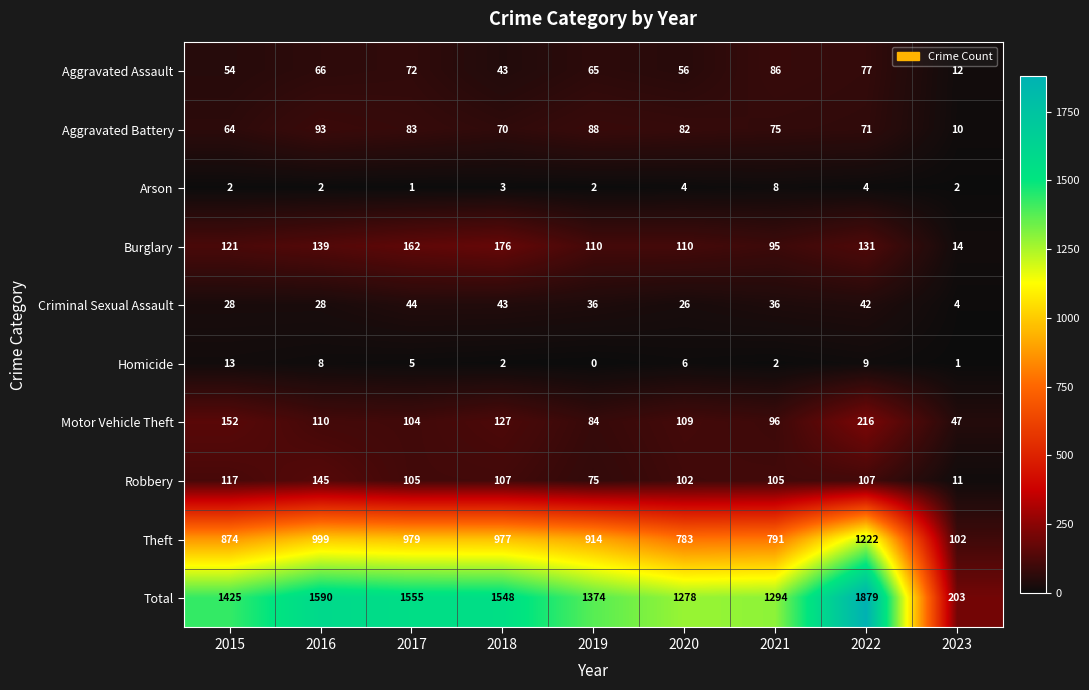

At which label is Motor Vehicle Theft closest to 131?

2018